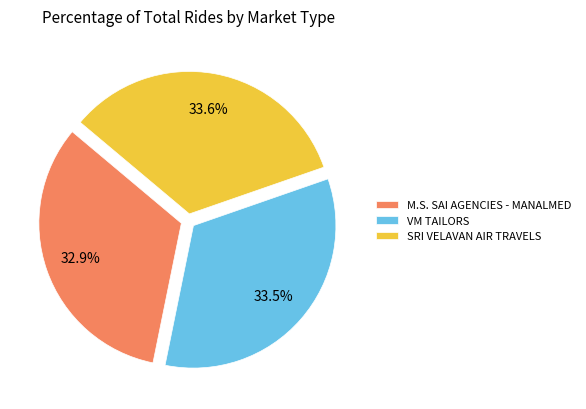

Does any single category account for the majority?

No